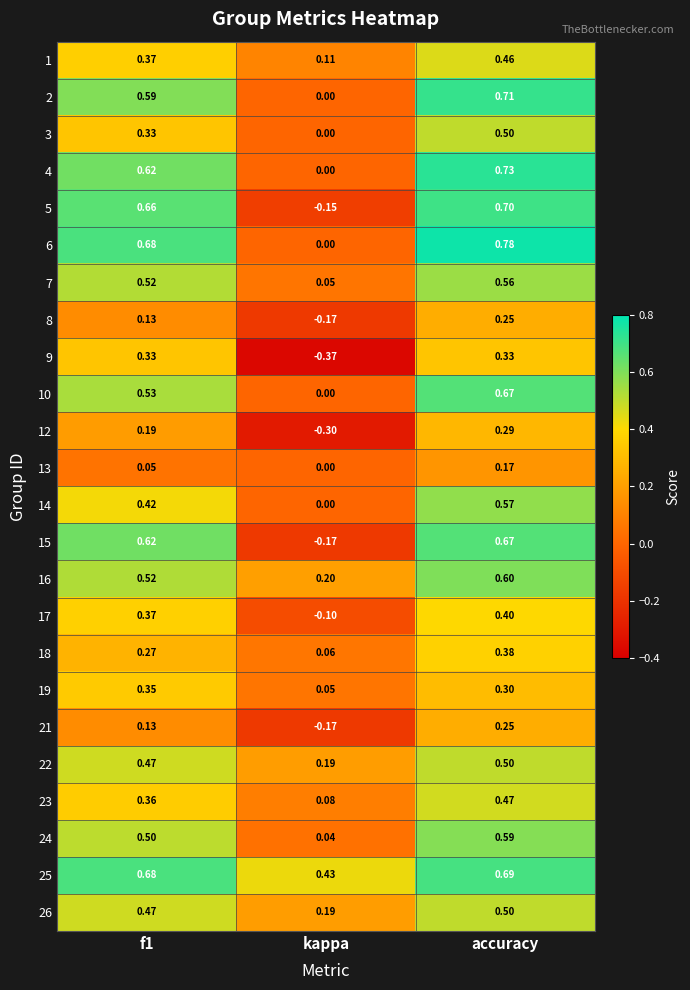

Which series changed the most between f1 and kappa?

5